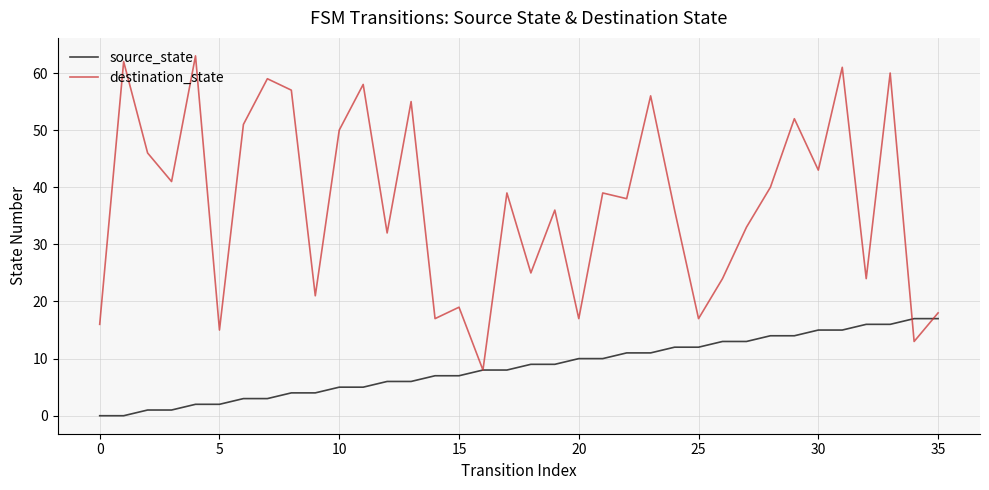

What is the lowest value of the destination_state series?

8